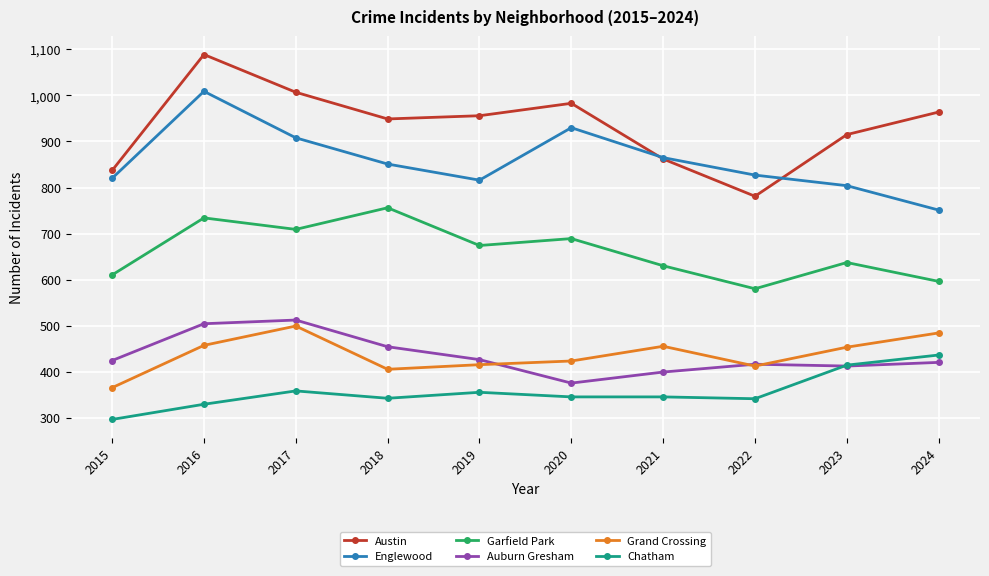

Where does the Chatham series first go above 345?

2017